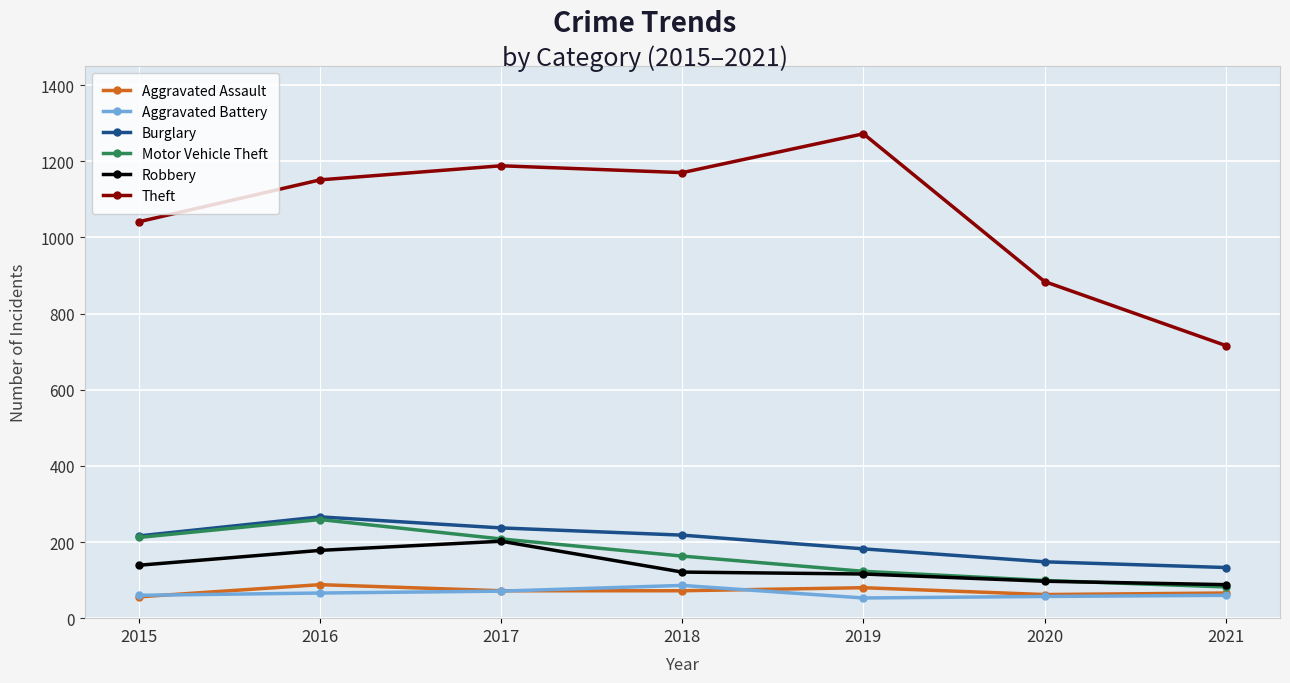

What is the smallest value displayed?

53